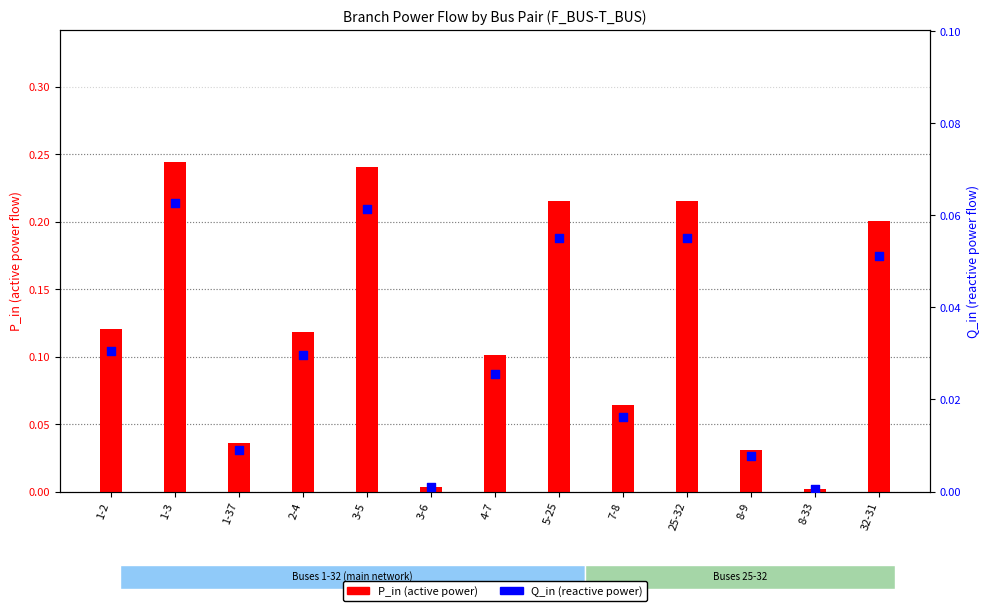

What is the total value across all series at 2-4?

0.1